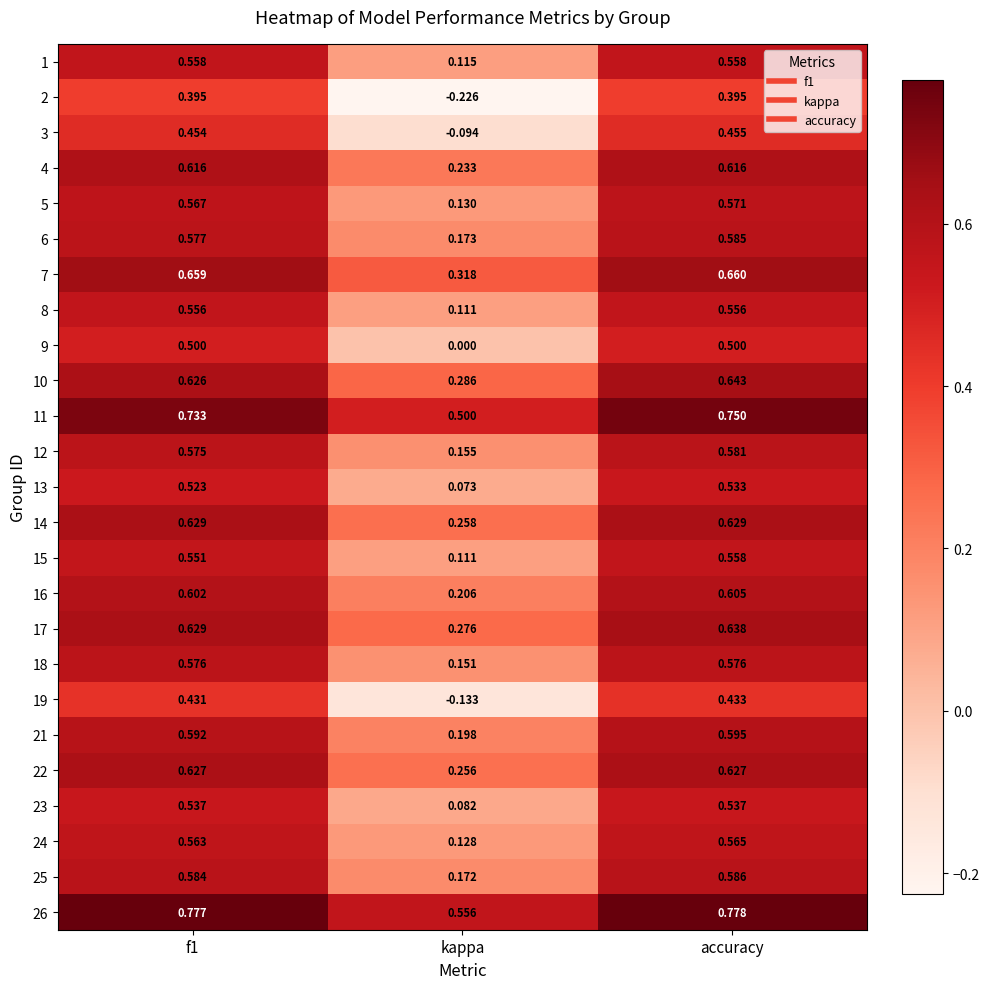

Where is 6 nearest to the value 0?

kappa